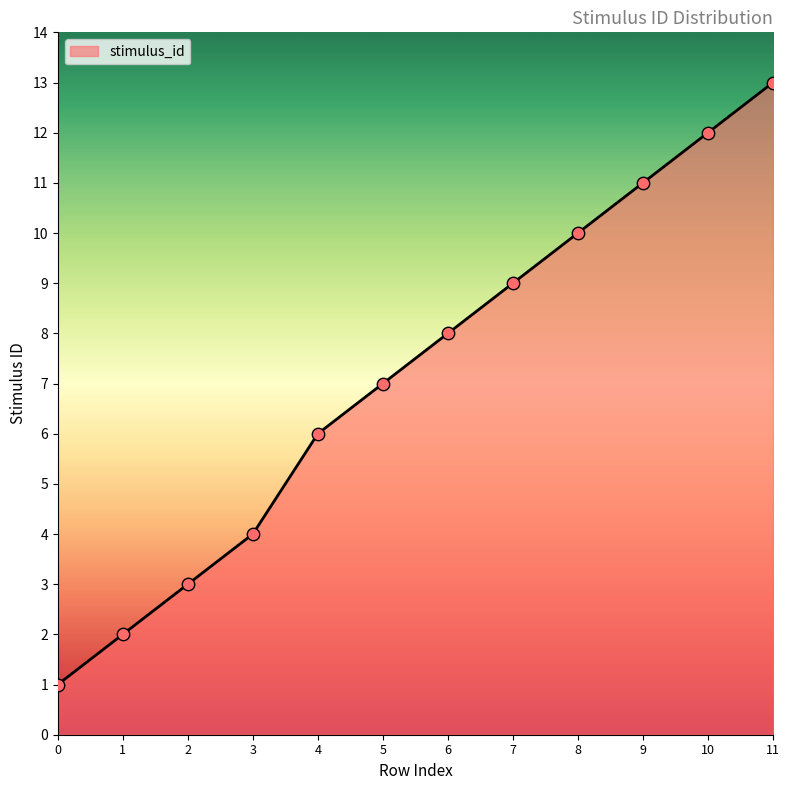

Between 8 and 4, which is larger?

8